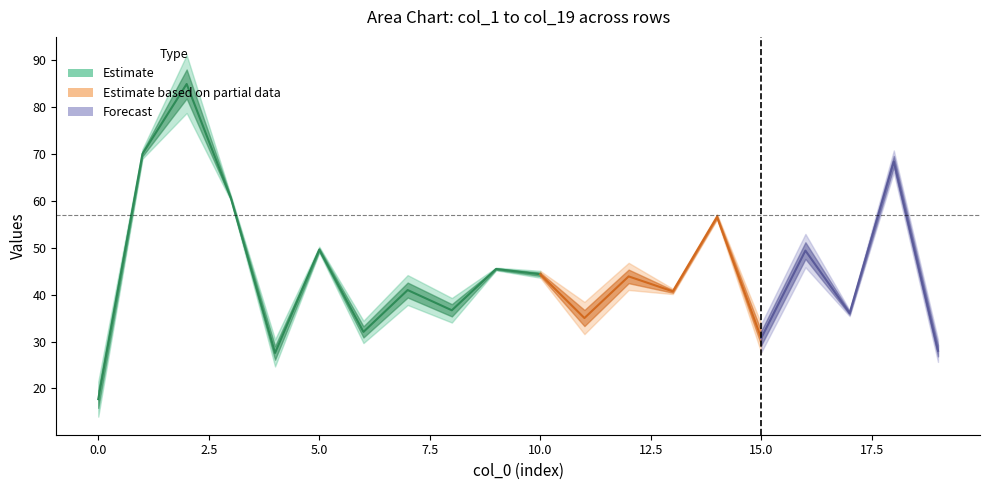

Is the value of col_2 at 0 greater than the value of col_5 at 1?

Yes